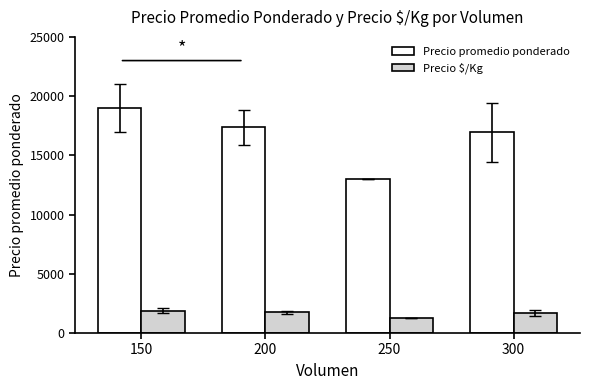

What is the sum of the Precio $/Kg values at 200 and 150?

3636